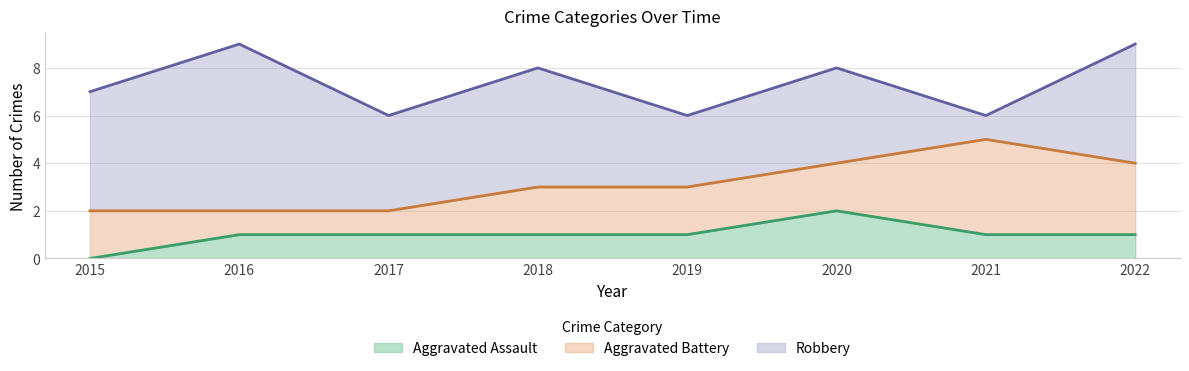

Where is the first local minimum for Robbery?

2017